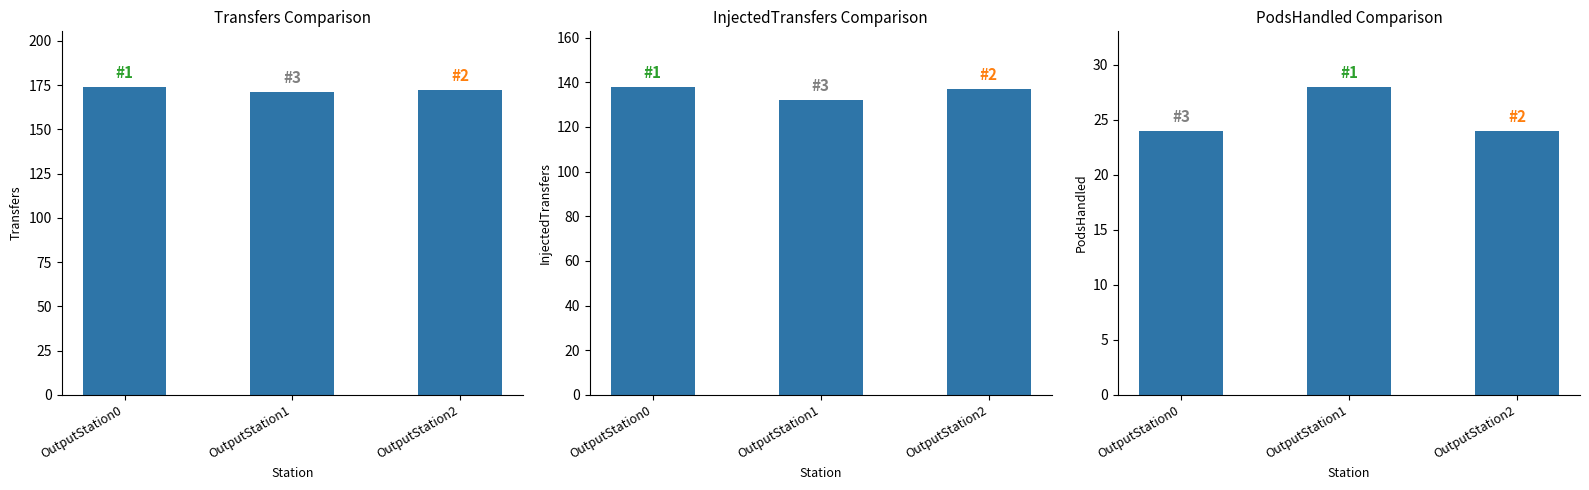

What is the spread (max minus min) of values at OutputStation2?

148